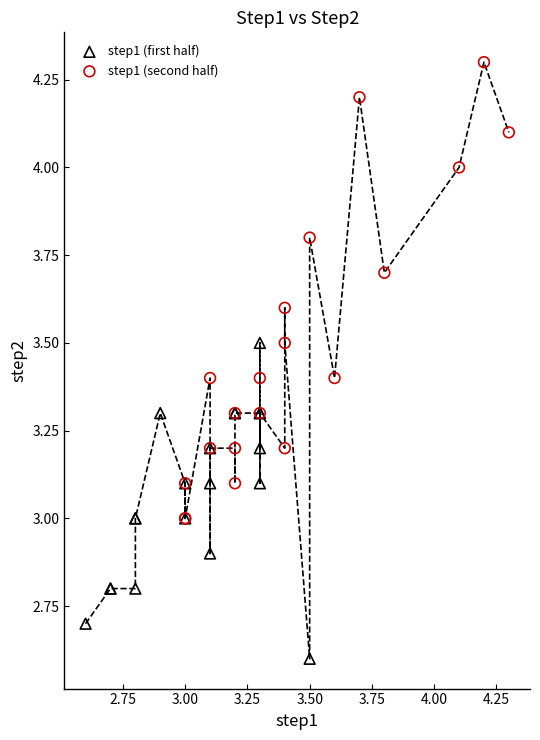

Which series has the largest Y range (max minus min)?

step1 (second half)